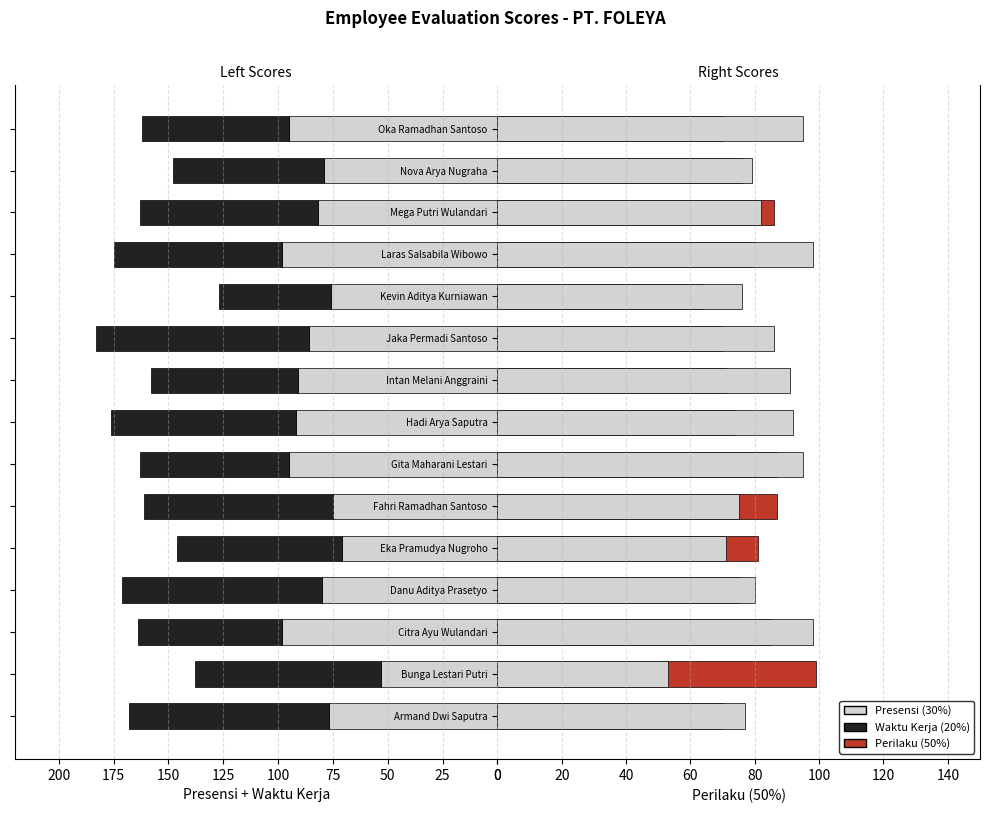

What is the sum of all Perilaku (50%) values?

1175